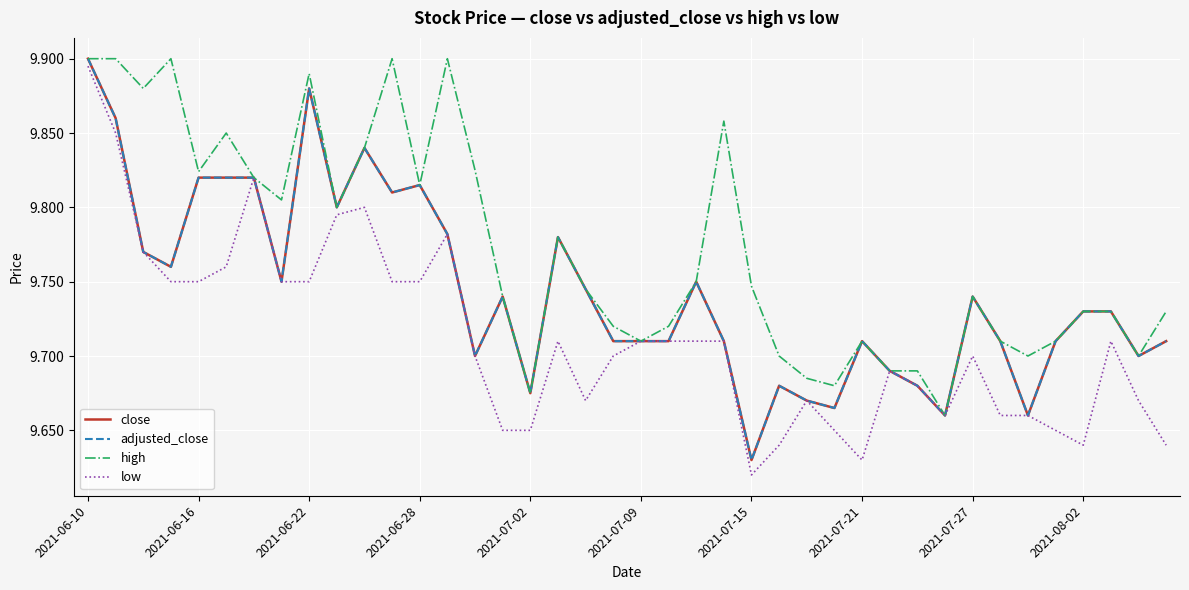

Does the chart display data point markers on the line(s)?

No